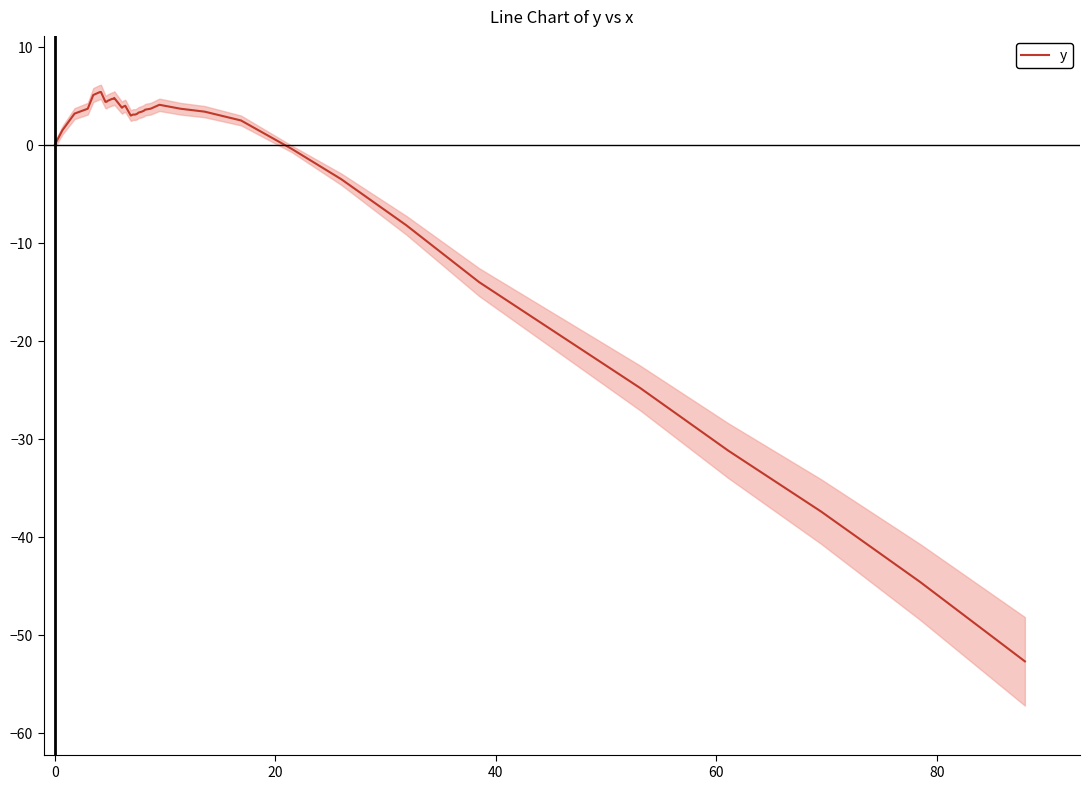

Does the chart display data point markers on the line(s)?

No